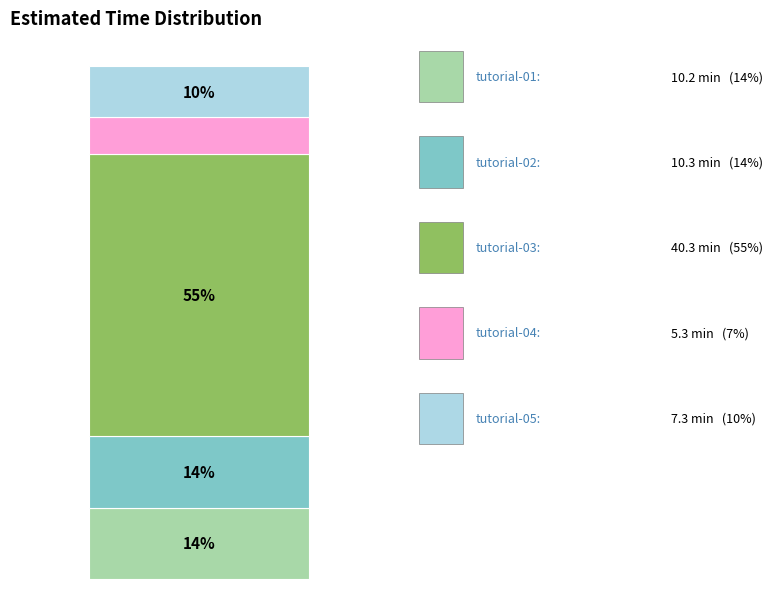

Are the bars horizontal?

No